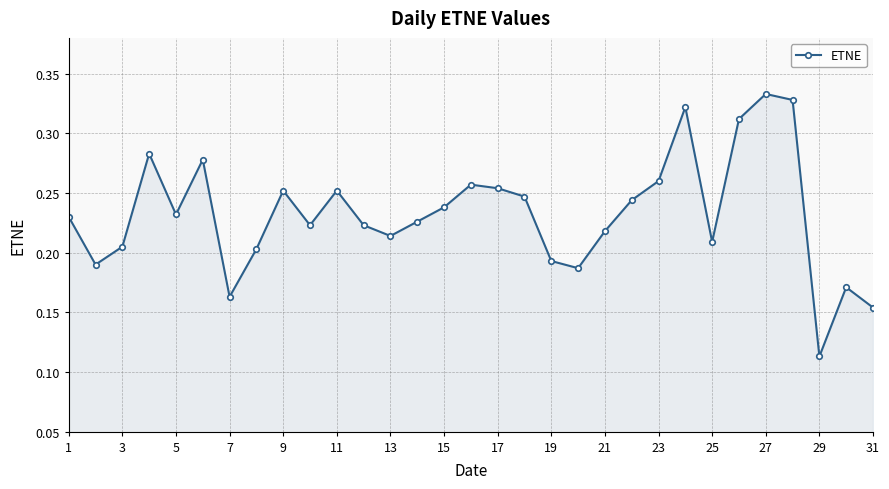

How many points are higher than both their immediate neighbors (excluding endpoints)?

8